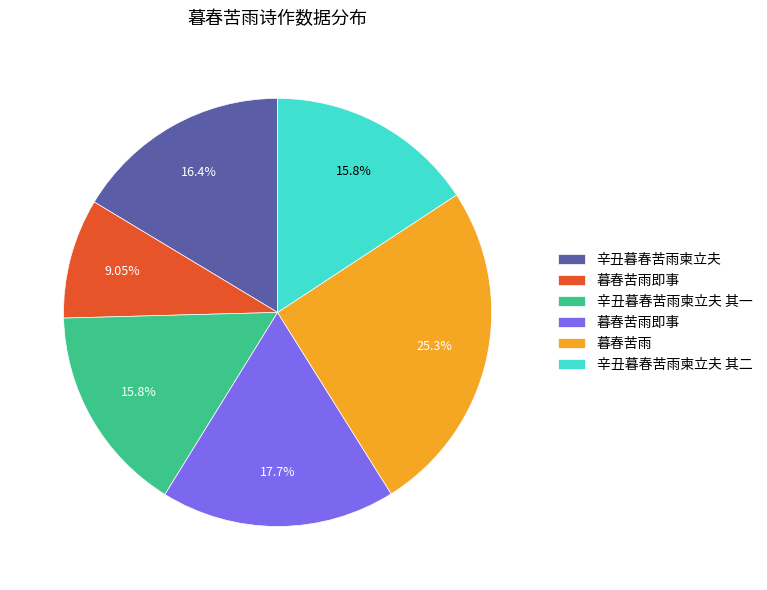

How many segments does this pie chart have?

6